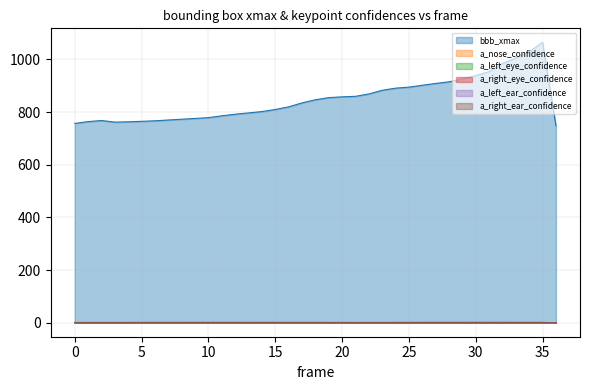

Is the value of a_left_ear_confidence at 21 greater than the value of bbb_xmax at 1?

No